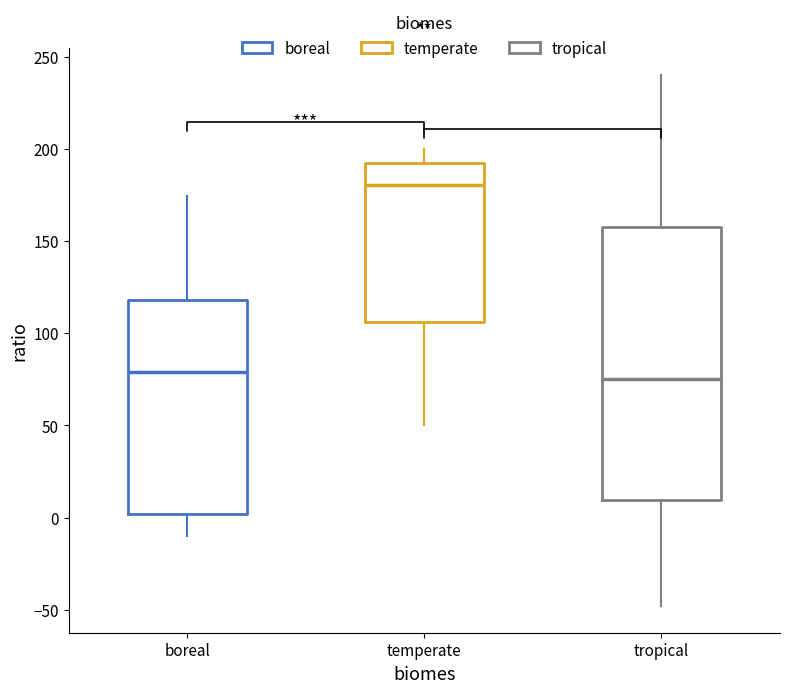

Where is the lower edge of the box for boreal on the y-axis? The values are not printed on the chart, so give them approximately, as read against the axis.

0